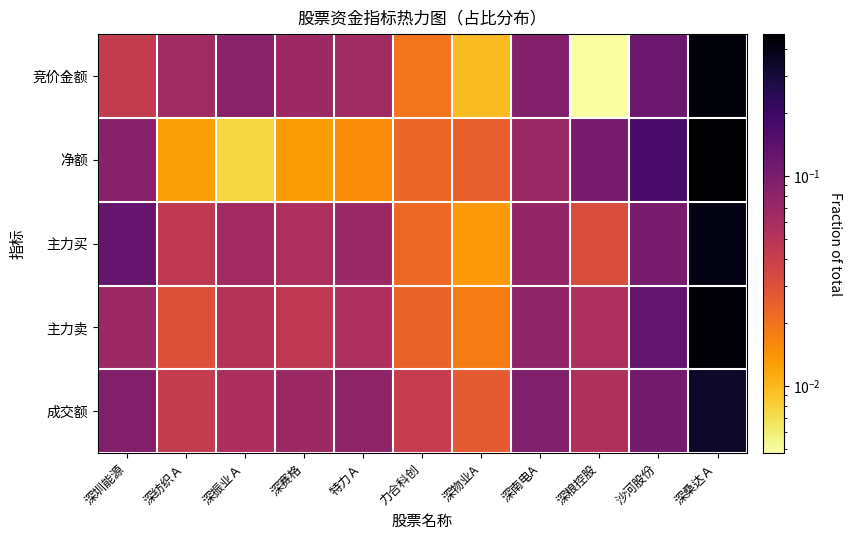

Reading left to right, extract all data points from this chart.

竞价金额: 深圳能源=0.0	深纺织Ａ=0.1	深振业Ａ=0.1	深赛格=0.1	特力Ａ=0.1	力合科创=0.0	深物业A=0.0	深南电A=0.1	深粮控股=0.0	沙河股份=0.1	深桑达Ａ=0.4
净额: 深圳能源=0.1	深纺织Ａ=0.0	深振业Ａ=0.0	深赛格=0.0	特力Ａ=0.0	力合科创=0.0	深物业A=0.0	深南电A=0.1	深粮控股=0.1	沙河股份=0.2	深桑达Ａ=0.5
主力买: 深圳能源=0.1	深纺织Ａ=0.0	深振业Ａ=0.1	深赛格=0.1	特力Ａ=0.1	力合科创=0.0	深物业A=0.0	深南电A=0.1	深粮控股=0.0	沙河股份=0.1	深桑达Ａ=0.4
主力卖: 深圳能源=0.1	深纺织Ａ=0.0	深振业Ａ=0.1	深赛格=0.0	特力Ａ=0.1	力合科创=0.0	深物业A=0.0	深南电A=0.1	深粮控股=0.1	沙河股份=0.1	深桑达Ａ=0.4
成交额: 深圳能源=0.1	深纺织Ａ=0.0	深振业Ａ=0.1	深赛格=0.1	特力Ａ=0.1	力合科创=0.0	深物业A=0.0	深南电A=0.1	深粮控股=0.1	沙河股份=0.1	深桑达Ａ=0.3